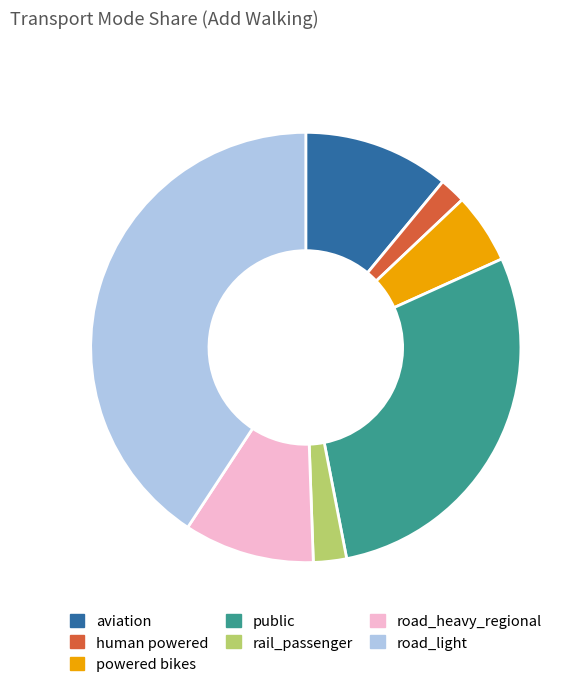

The road_light slice represents 30% of the pie. True or false?

False